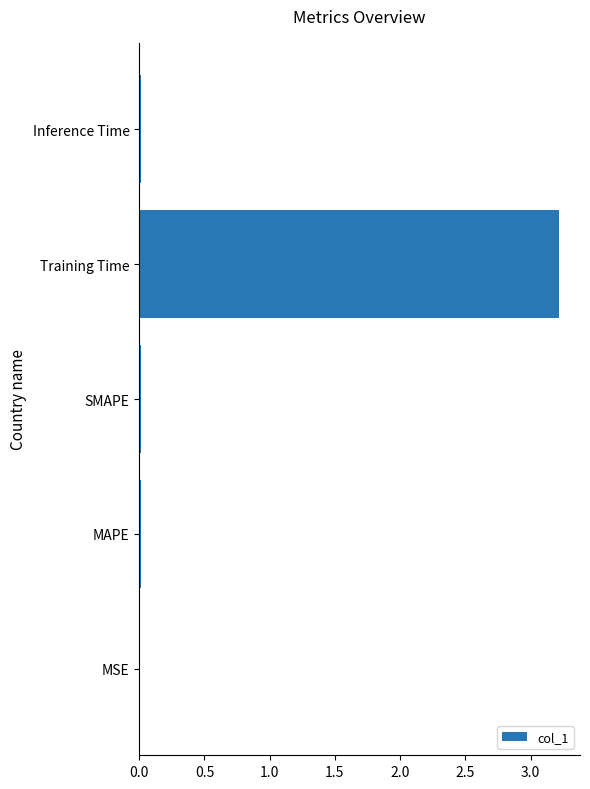

What is the sum of all values?

3.3